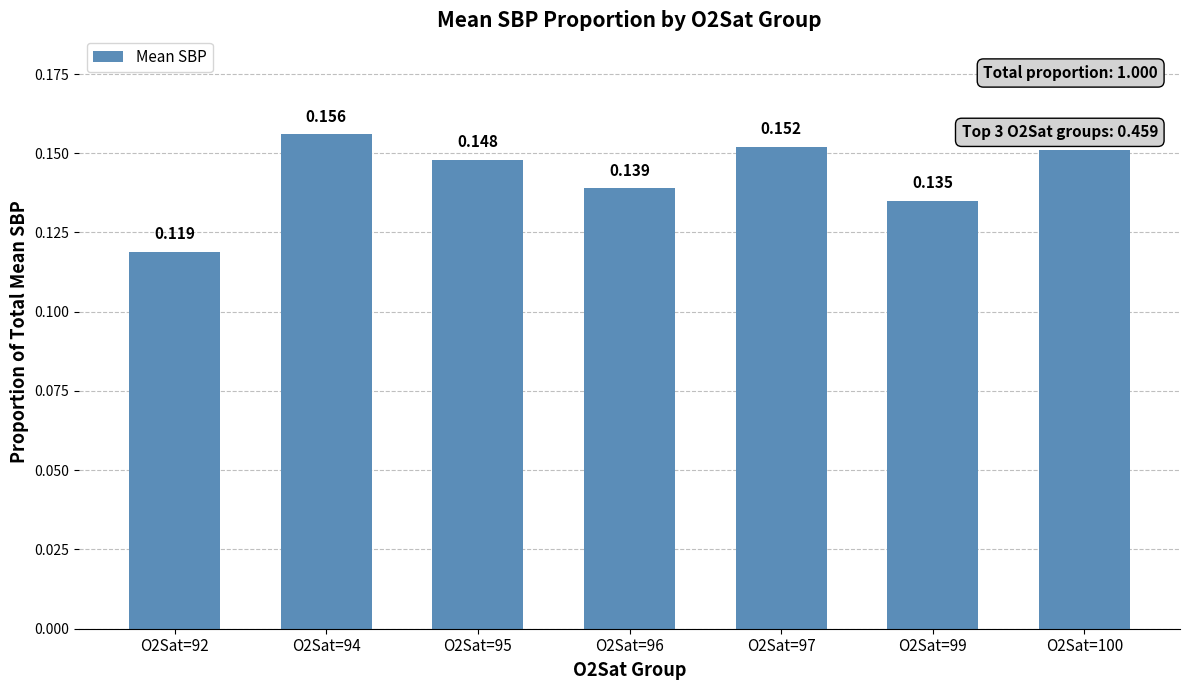

How many bars are there in total?

7